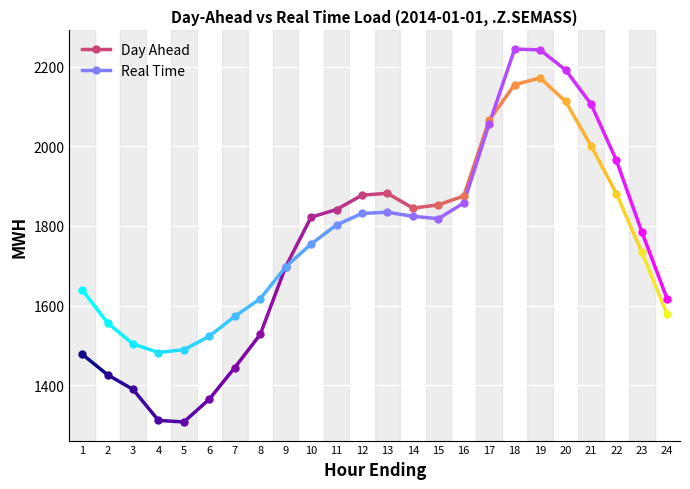

Which series has the largest total across all categories?

Real Time